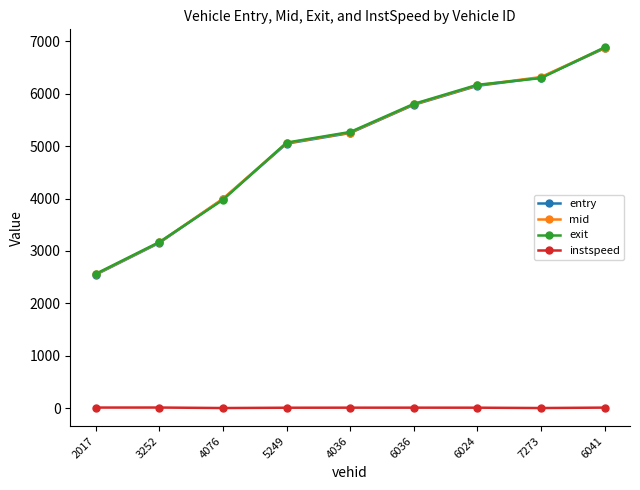

Between 2017 and 6024, which series saw the biggest shift?

exit